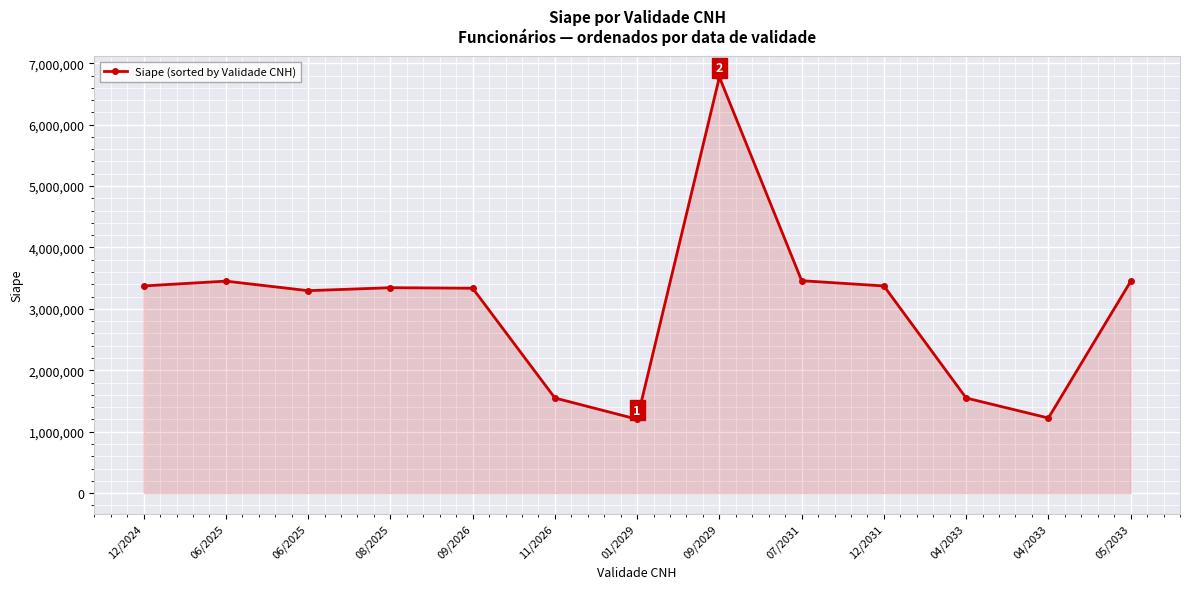

How many data points are less than 3344432?

6